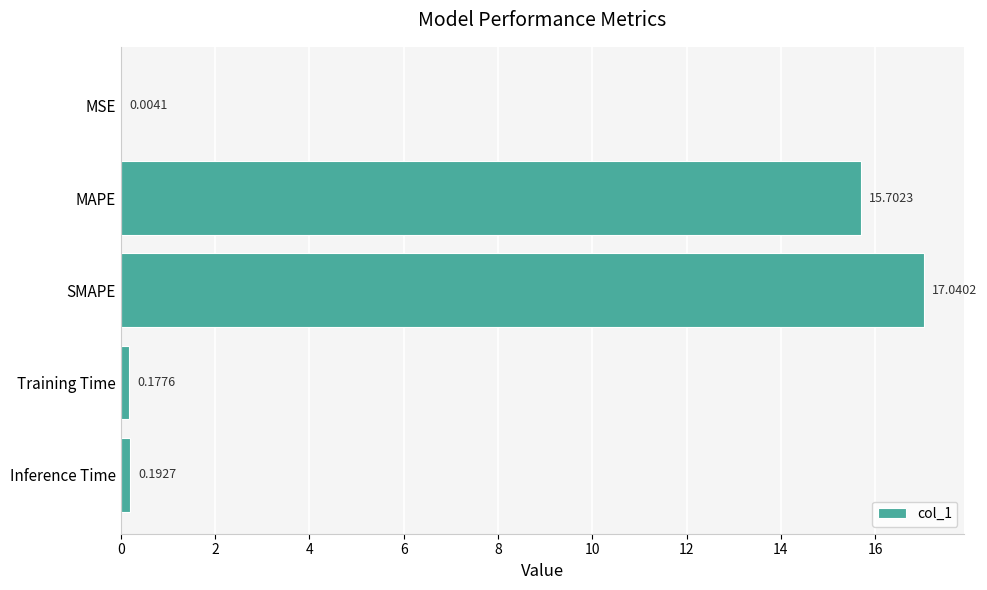

What is the change in value from MAPE to SMAPE?

+1.3